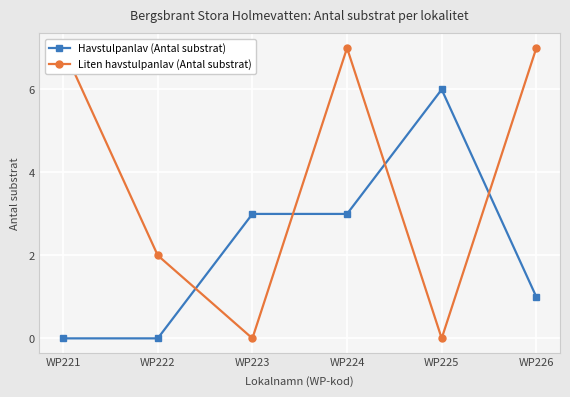

The value of Liten havstulpanlav (Antal substrat) at WP221 is 11. True or false?

False